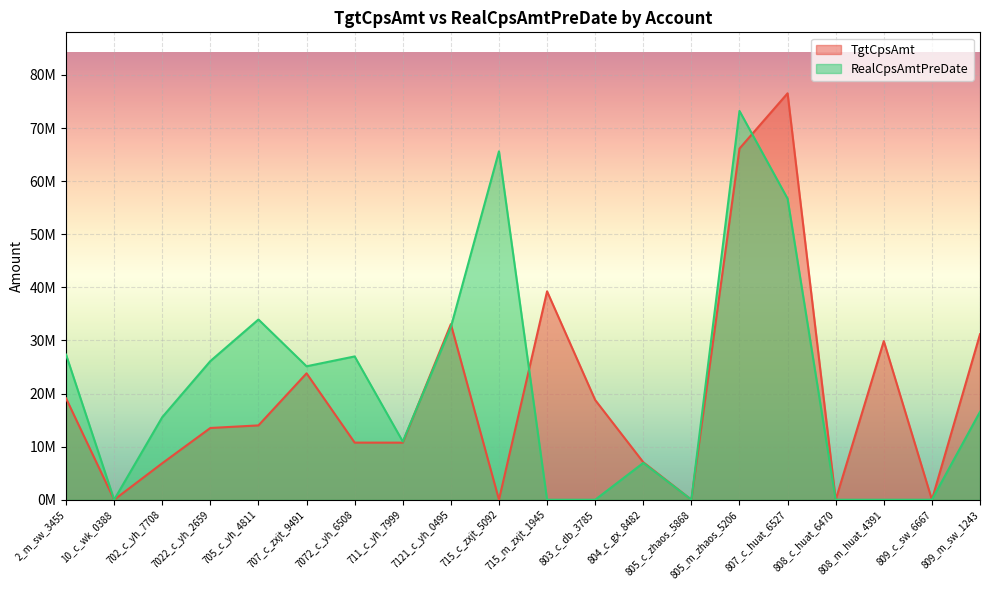

Where is the first local minimum for RealCpsAmtPreDate?

10_c_wk_0388